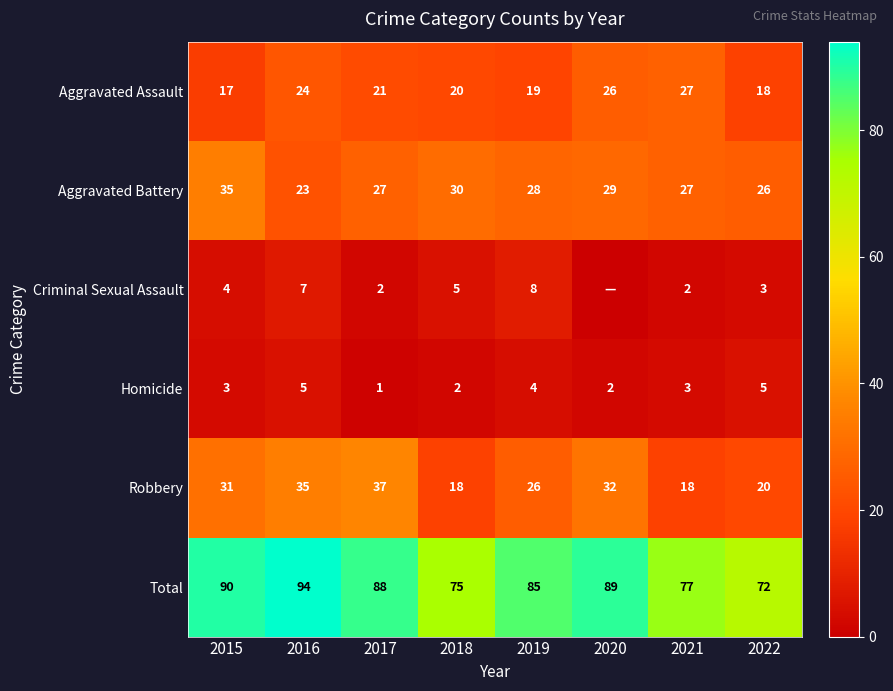

What is the difference between the highest and lowest values at 2018?

73